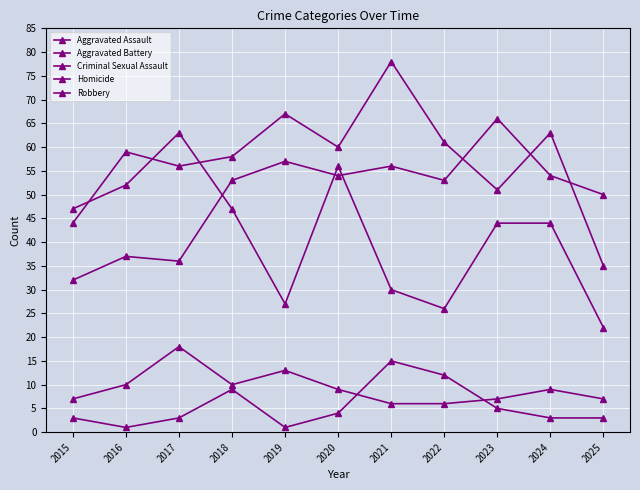

Is this an area chart (filled region under the line)?

No